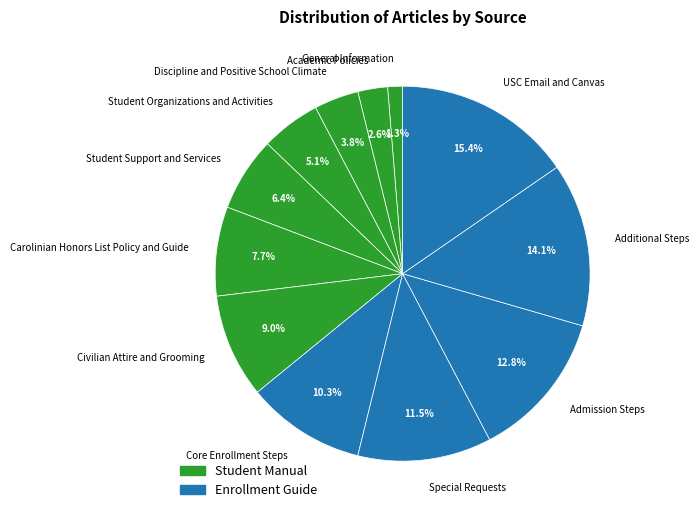

Is Carolinian Honors List Policy and Guide the majority of the pie?

No